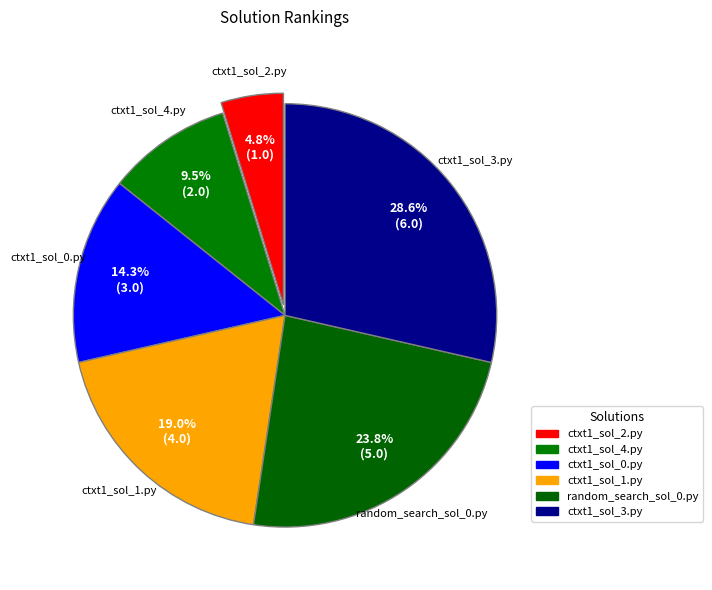

Does random_search_sol_0.py represent more than half of the total?

No